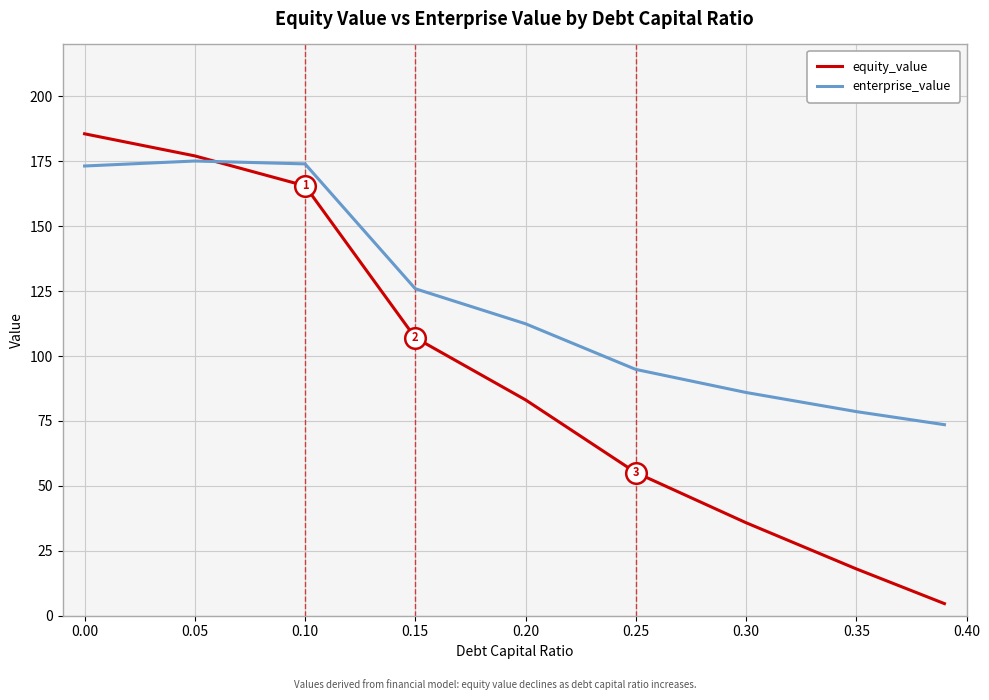

Which series has the largest total across all categories?

enterprise_value